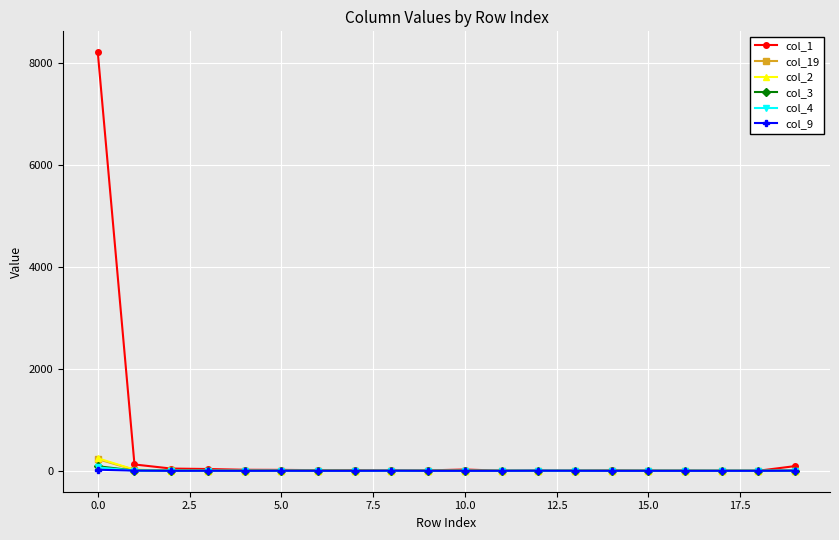

How many lines are shown in the chart?

6